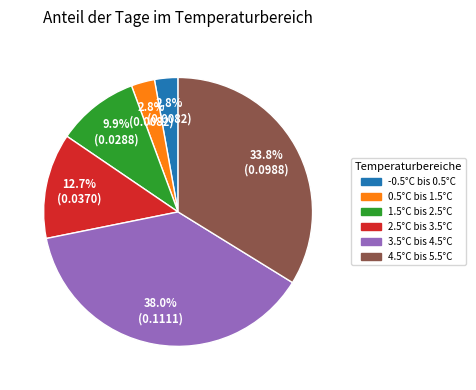

To the nearest percent, what percentage of the pie is 2.5°C bis 3.5°C?

13%